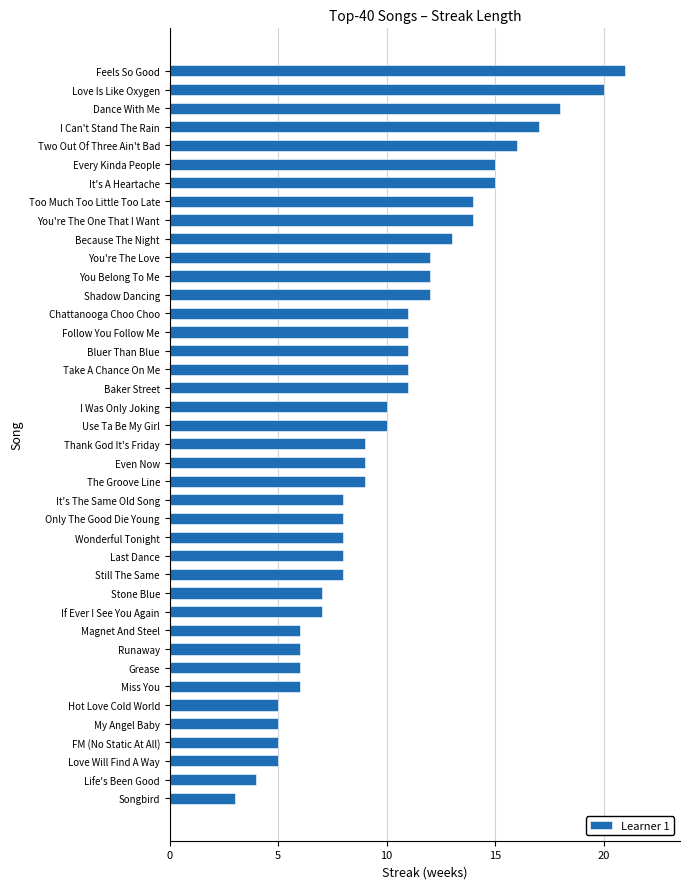

What is the difference between the values at You're The Love and Thank God It's Friday?

3